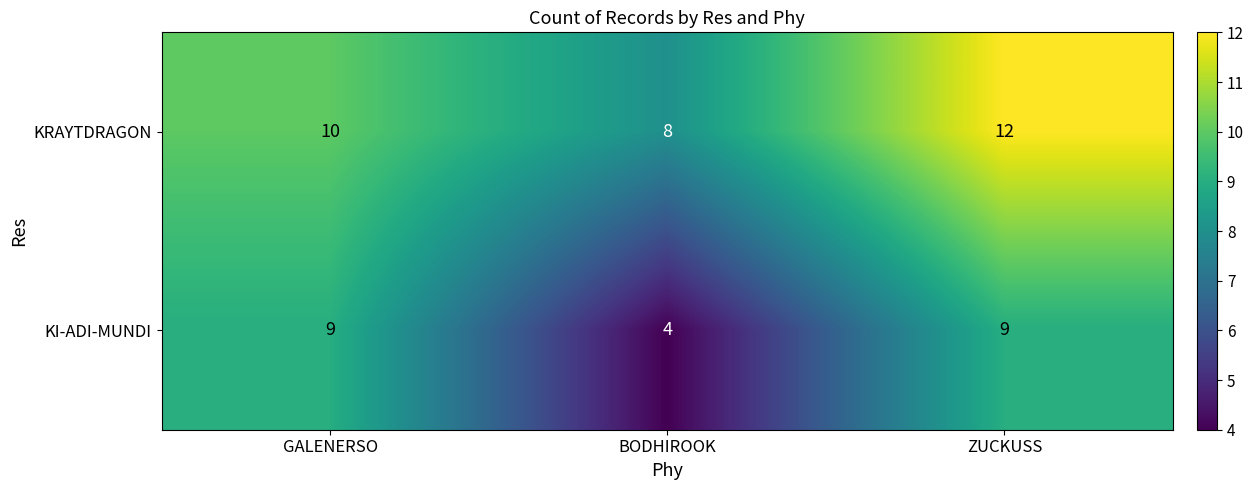

Which series has the largest total across all categories?

KRAYTDRAGON